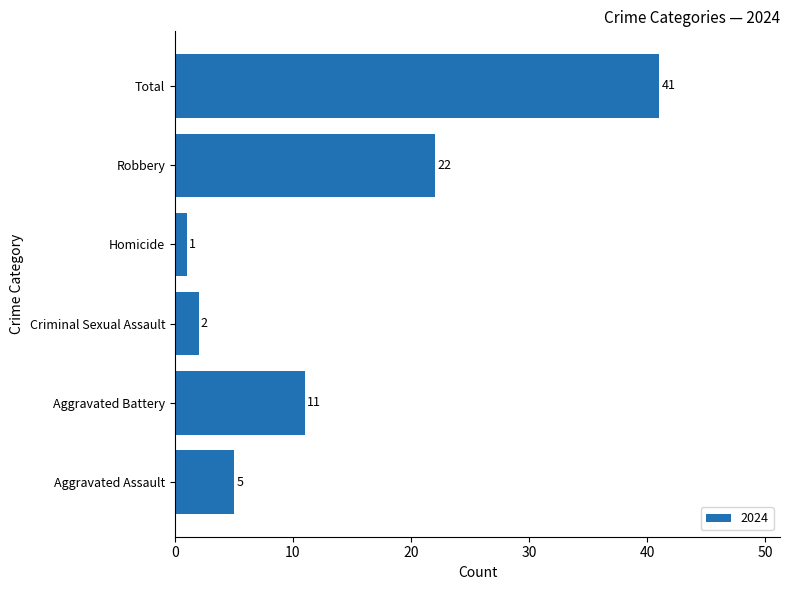

Between Homicide and Total, which is larger?

Total